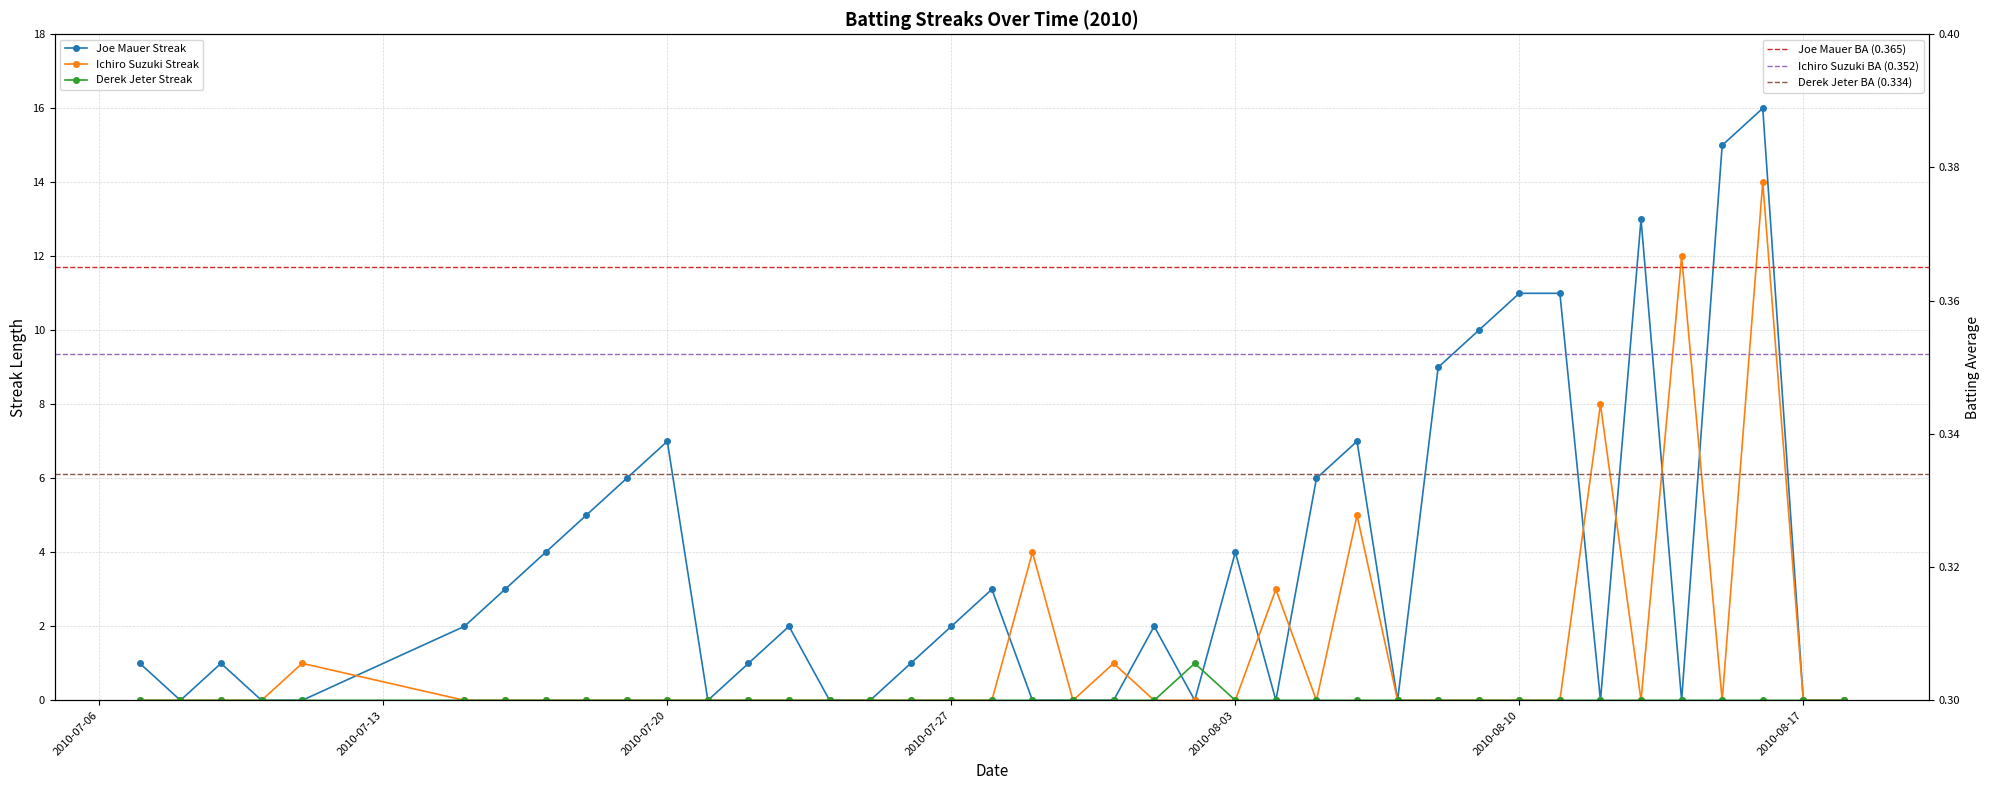

What are all the series names shown in the legend?

Joe Mauer Streak, Ichiro Suzuki Streak, Derek Jeter Streak